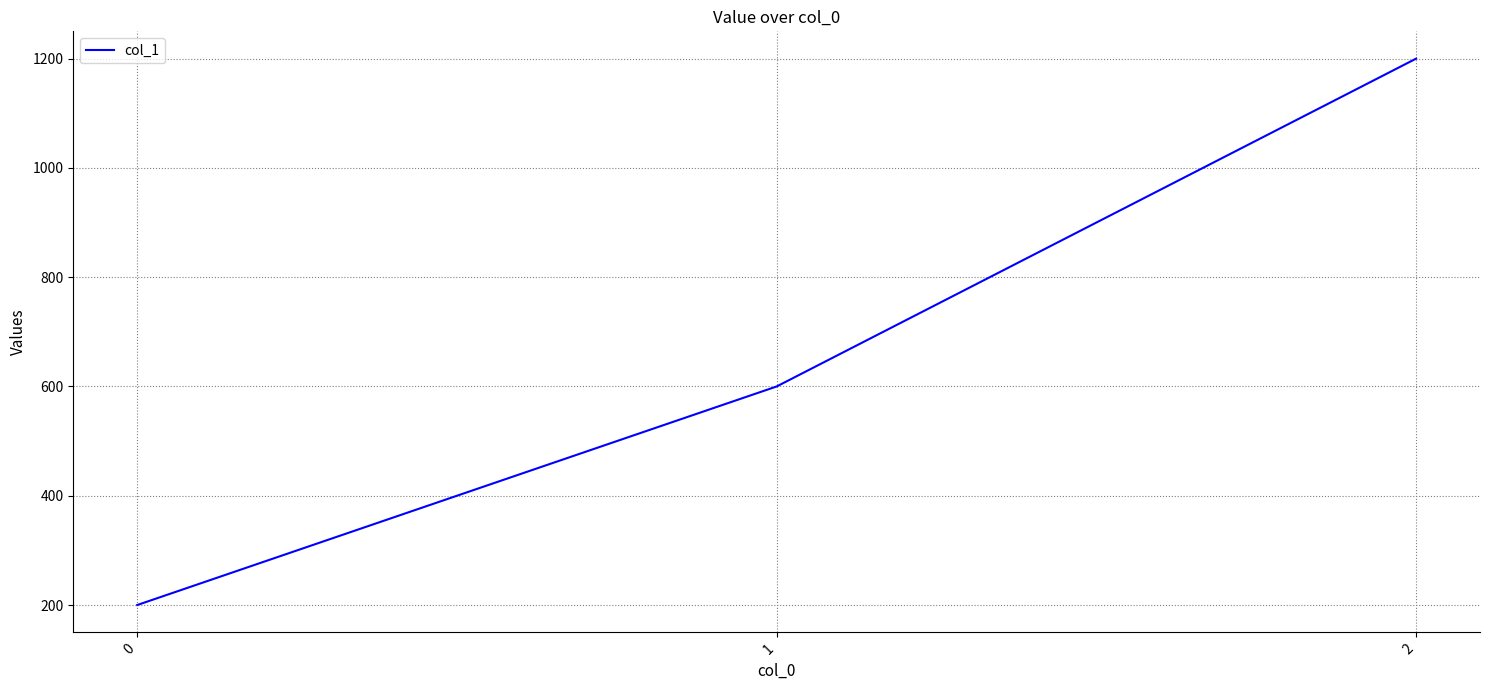

Reading left to right, extract all data points from this chart.

0=200	1=600	2=1200